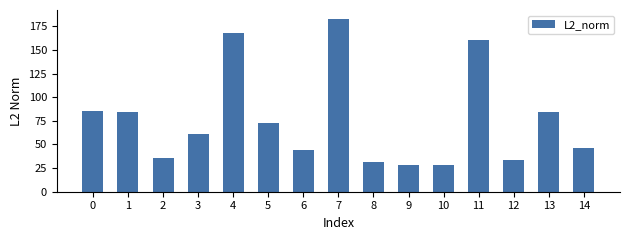

What is the difference between the maximum and minimum values?

154.7